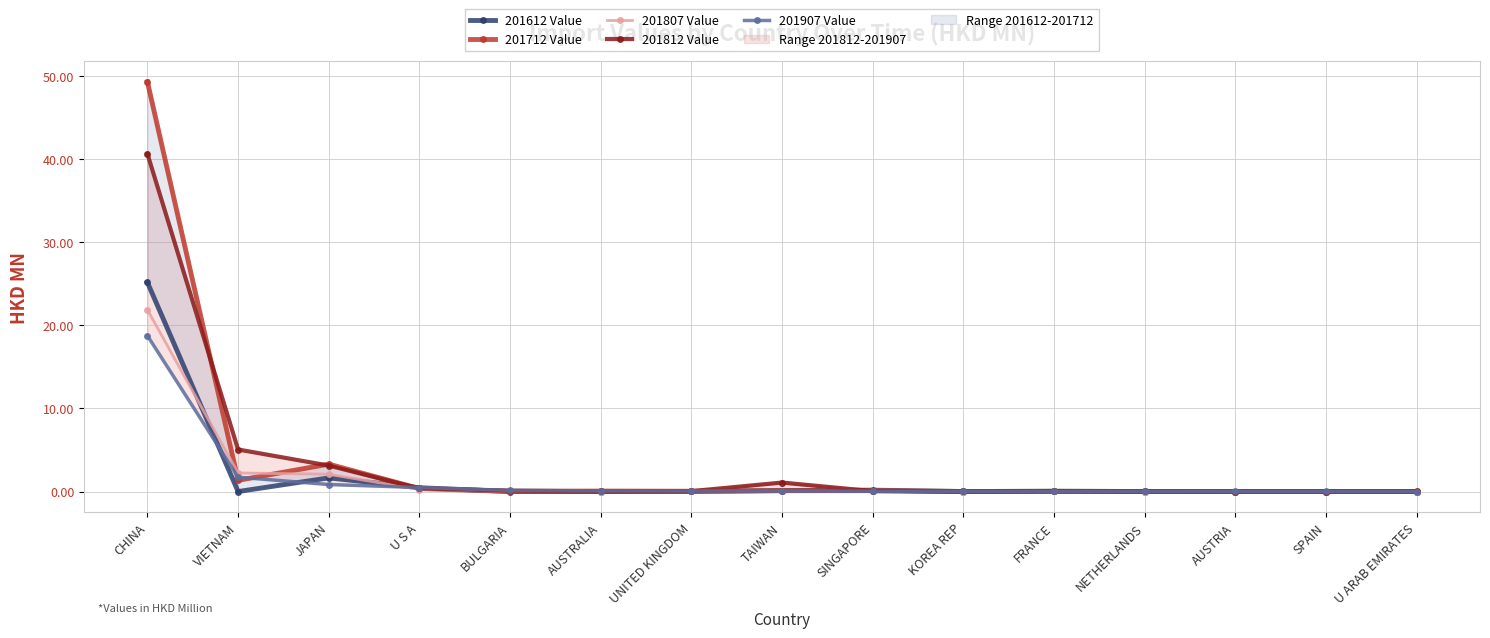

What is the difference between the 201907 Value values at BULGARIA and JAPAN?

0.7